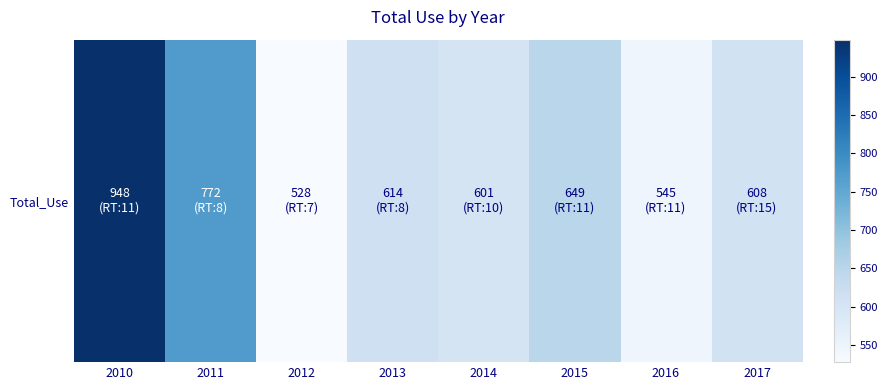

List the labels in order of value, smallest first.

2012, 2016, 2014, 2017, 2013, 2015, 2011, 2010